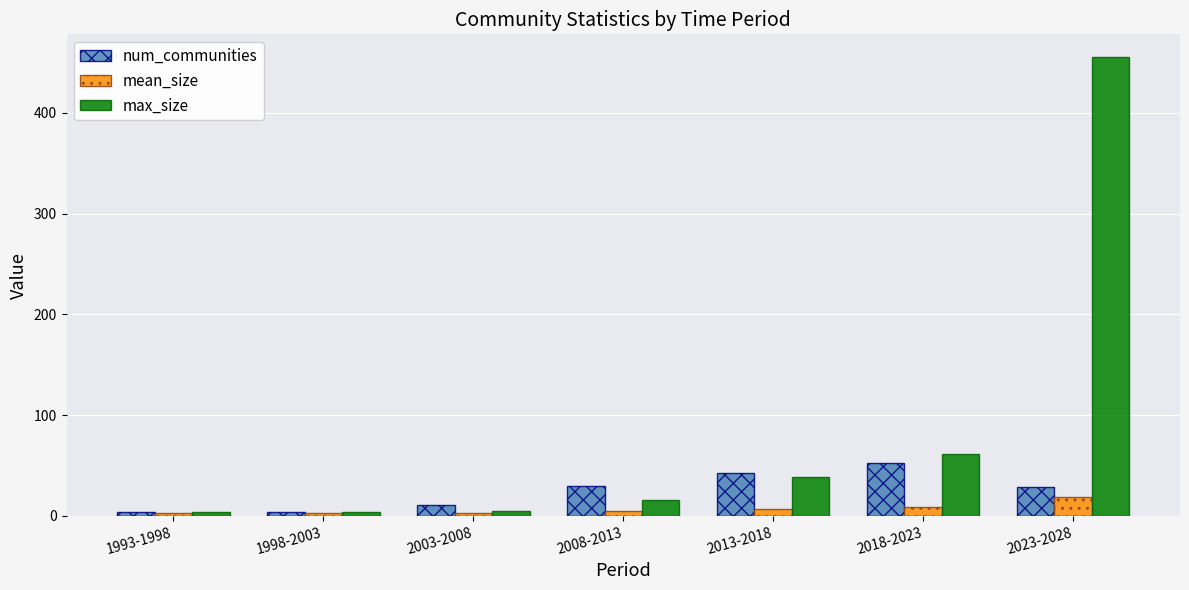

Which series has the largest total across all categories?

max_size